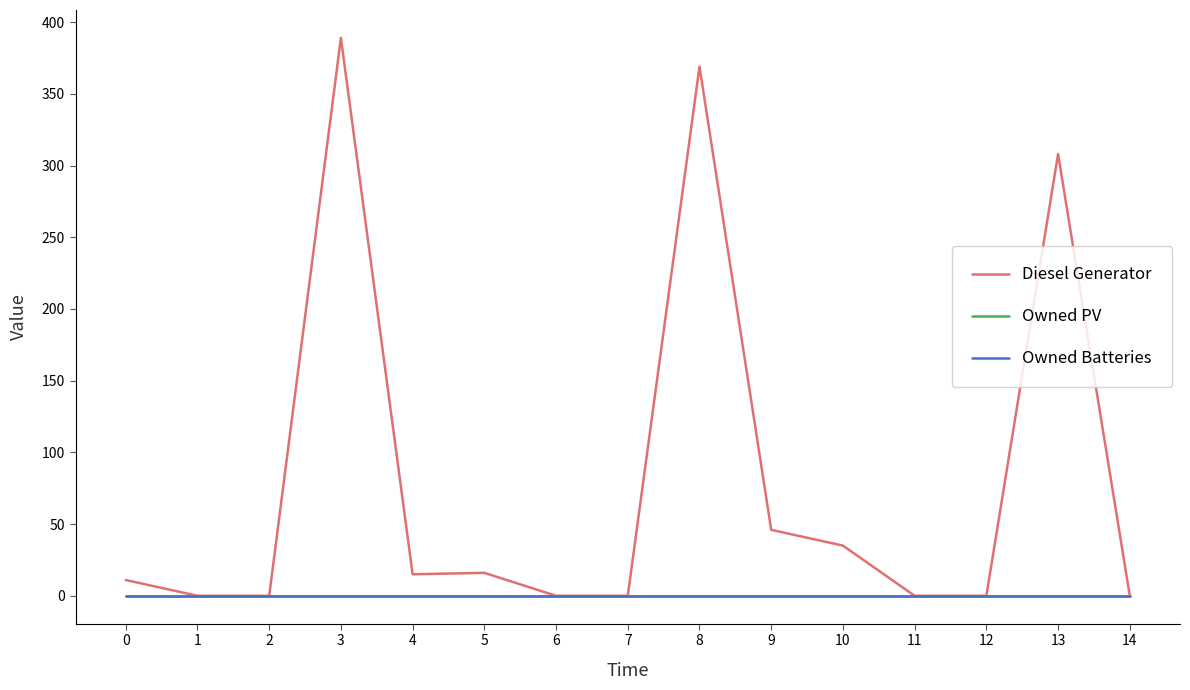

Reading right to left, extract all data points from this chart.

Diesel Generator: 14=0	13=308	12=0	11=0	10=35	9=46	8=369	7=0	6=0	5=16	4=15	3=389	2=0	1=0	0=11
Owned PV: 14=0	13=0	12=0	11=0	10=0	9=0	8=0	7=0	6=0	5=0	4=0	3=0	2=0	1=0	0=0
Owned Batteries: 14=0	13=0	12=0	11=0	10=0	9=0	8=0	7=0	6=0	5=0	4=0	3=0	2=0	1=0	0=0